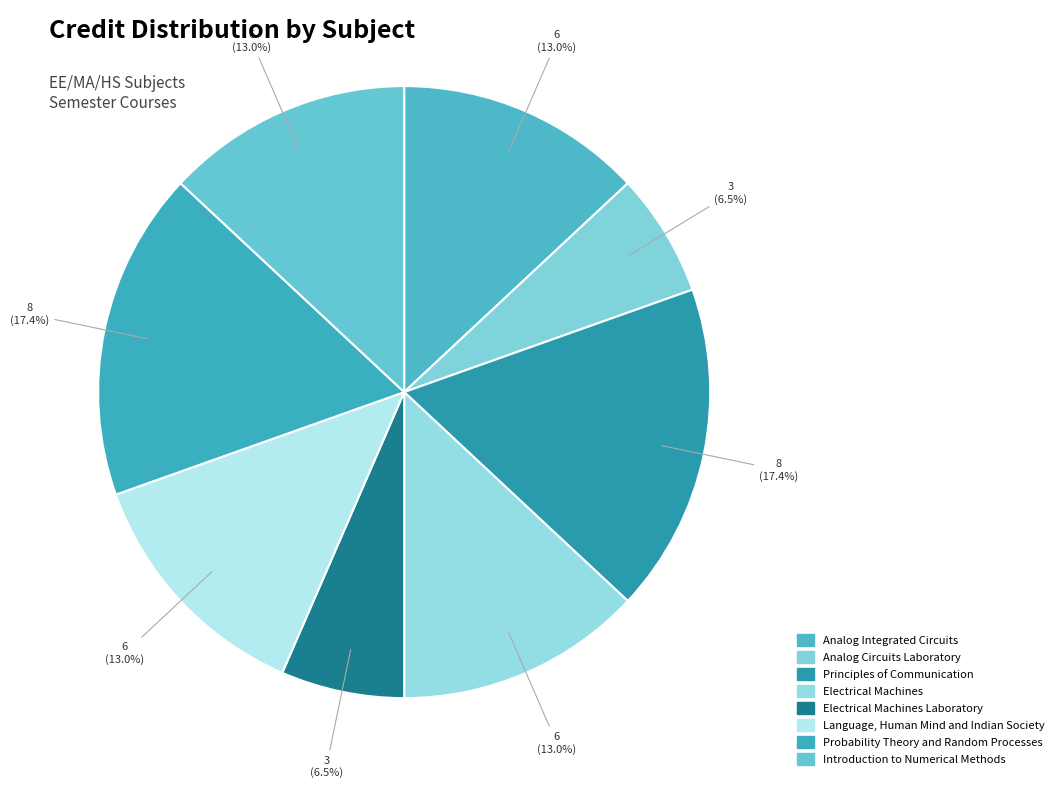

How many segments does this pie chart have?

8